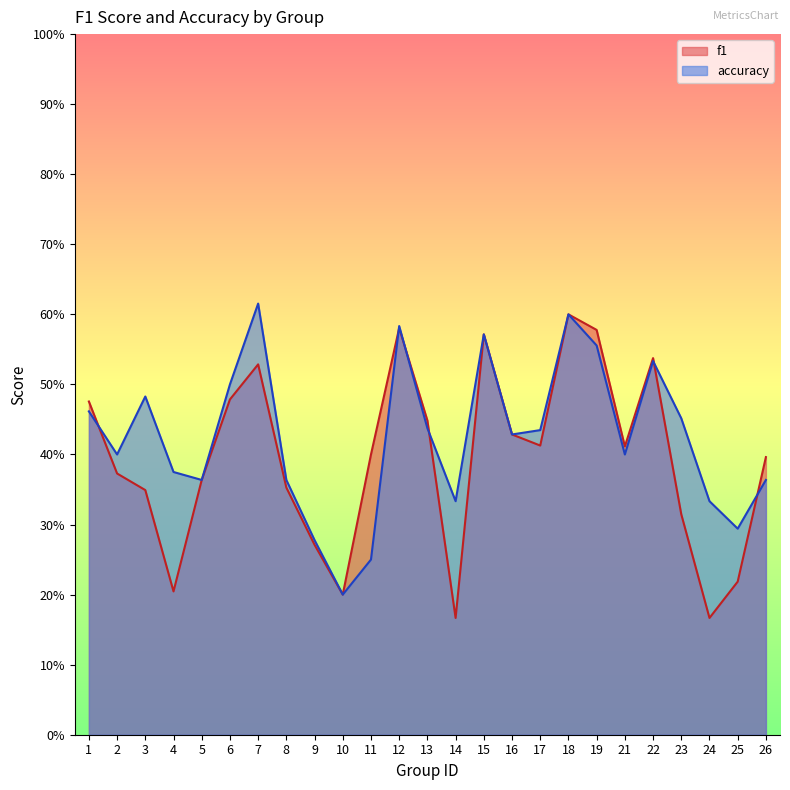

Reading left to right, extract all data points from this chart.

f1: 1=0.5	2=0.4	3=0.3	4=0.2	5=0.4	6=0.5	7=0.5	8=0.4	9=0.3	10=0.2	11=0.4	12=0.6	13=0.4	14=0.2	15=0.6	16=0.4	17=0.4	18=0.6	19=0.6	21=0.4	22=0.5	23=0.3	24=0.2	25=0.2	26=0.4
accuracy: 1=0.5	2=0.4	3=0.5	4=0.4	5=0.4	6=0.5	7=0.6	8=0.4	9=0.3	10=0.2	11=0.2	12=0.6	13=0.4	14=0.3	15=0.6	16=0.4	17=0.4	18=0.6	19=0.6	21=0.4	22=0.5	23=0.5	24=0.3	25=0.3	26=0.4